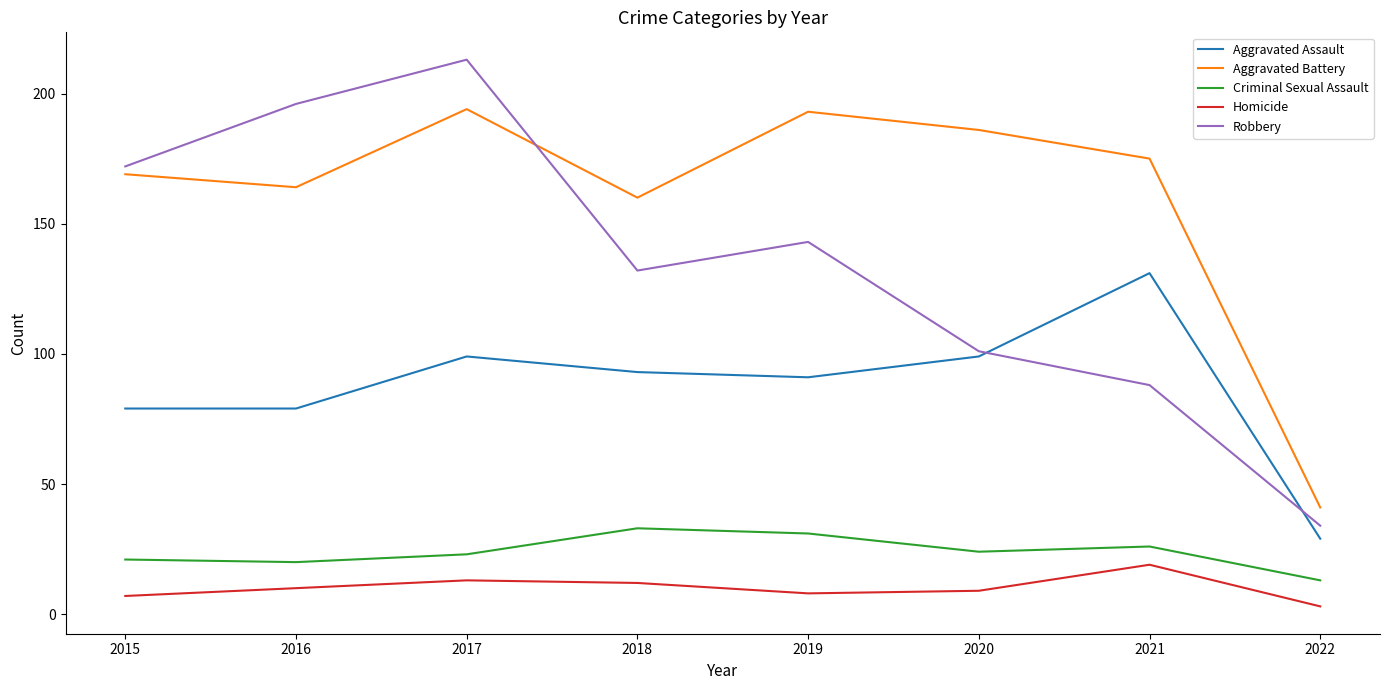

Which label corresponds to the smallest value in the chart?

2022